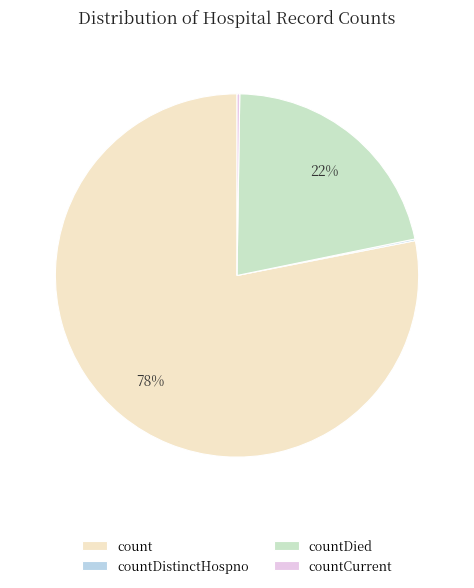

What percentage is the countDied slice, to the nearest percent?

22%